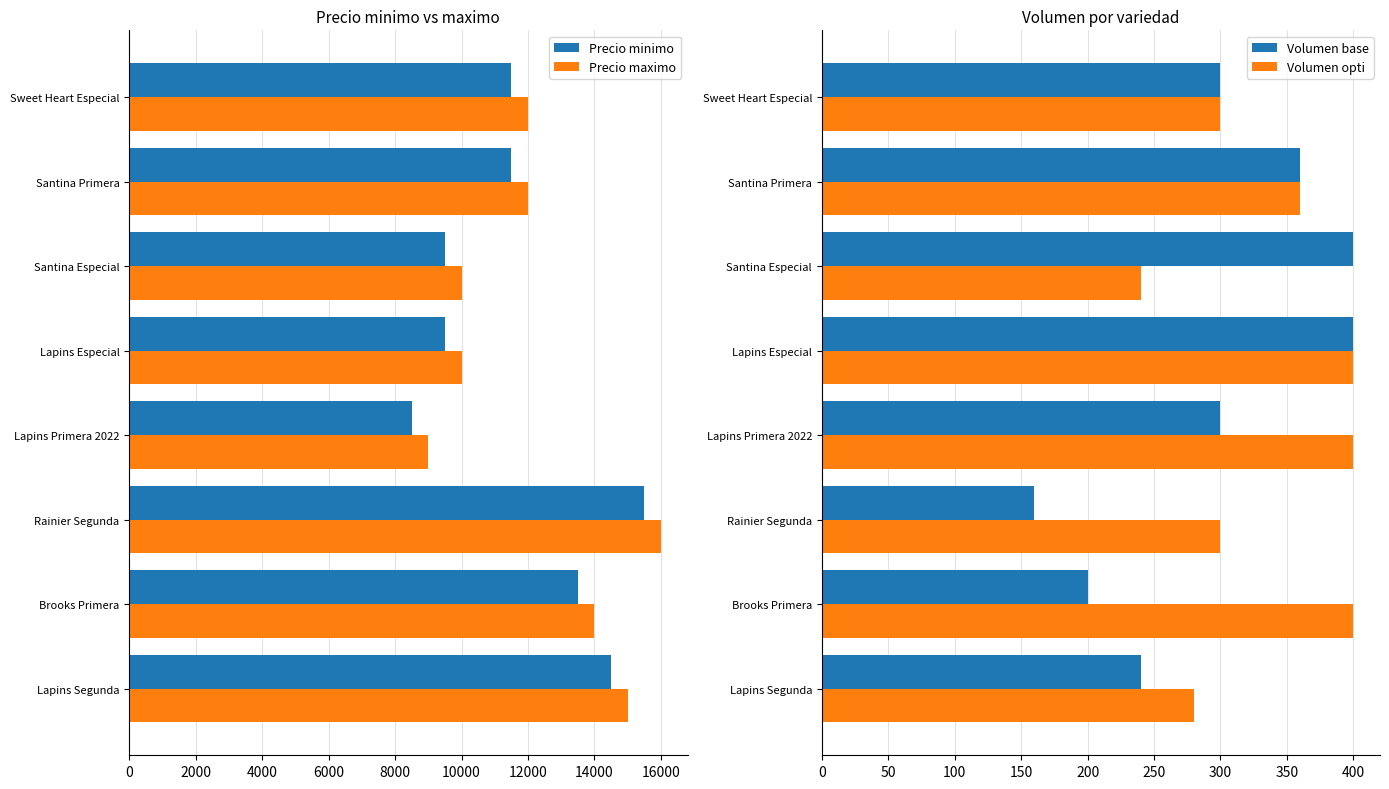

Is the value of Precio minimo at Lapins Primera 2022 greater than the value of Precio maximo at Rainier Segunda?

No